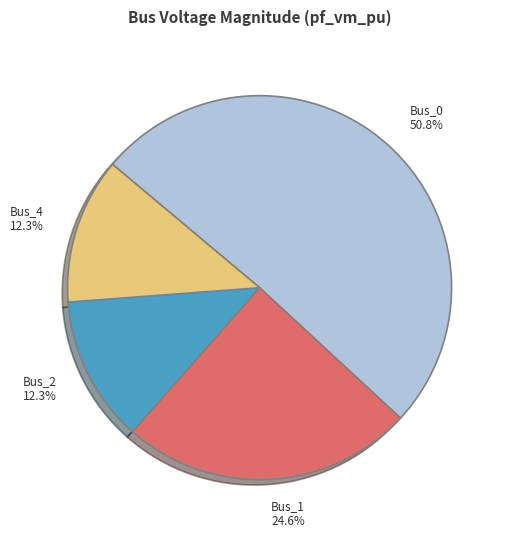

Between Bus_1 and Bus_4, which is larger?

Bus_1